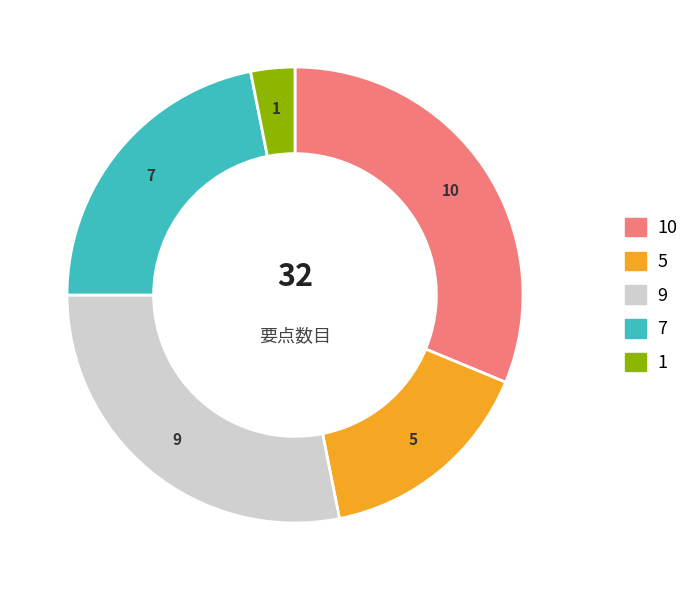

To the nearest percent, what is the difference between the largest and smallest slice percentages?

28%